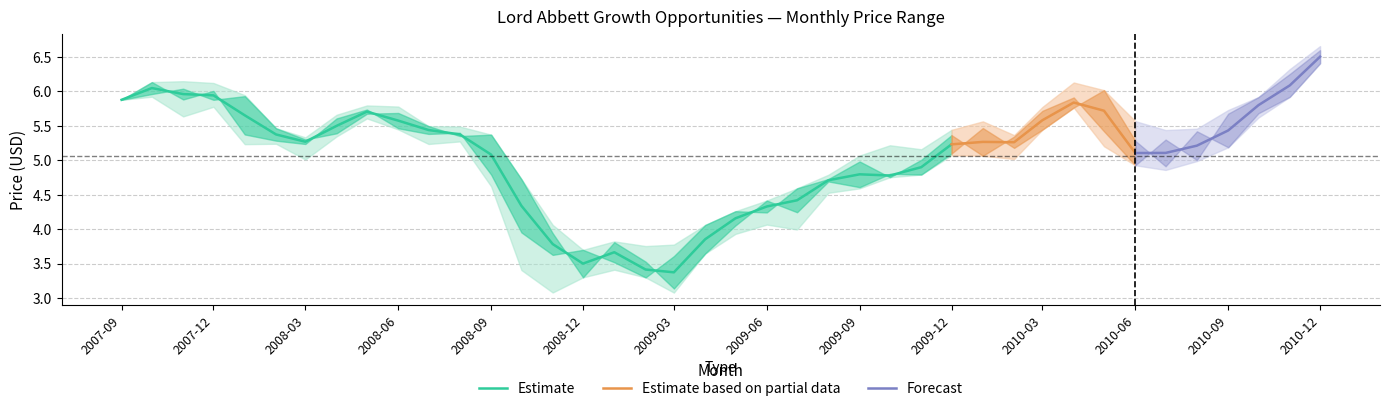

Does the chart have visible grid lines?

Yes